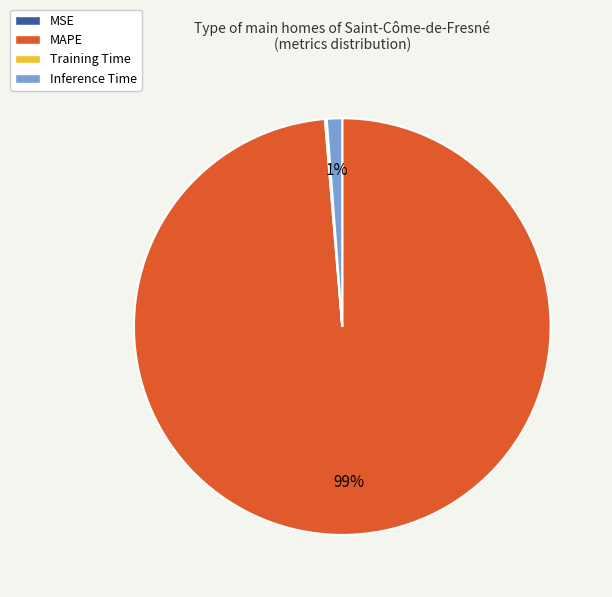

What is the largest slice in the pie chart?

MAPE